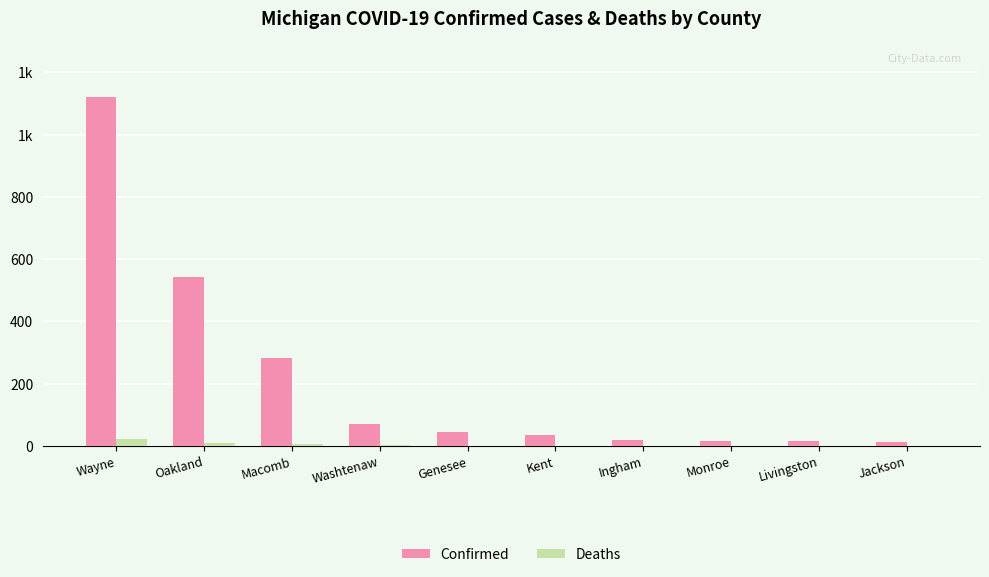

What are all the series names shown in the legend?

Confirmed, Deaths